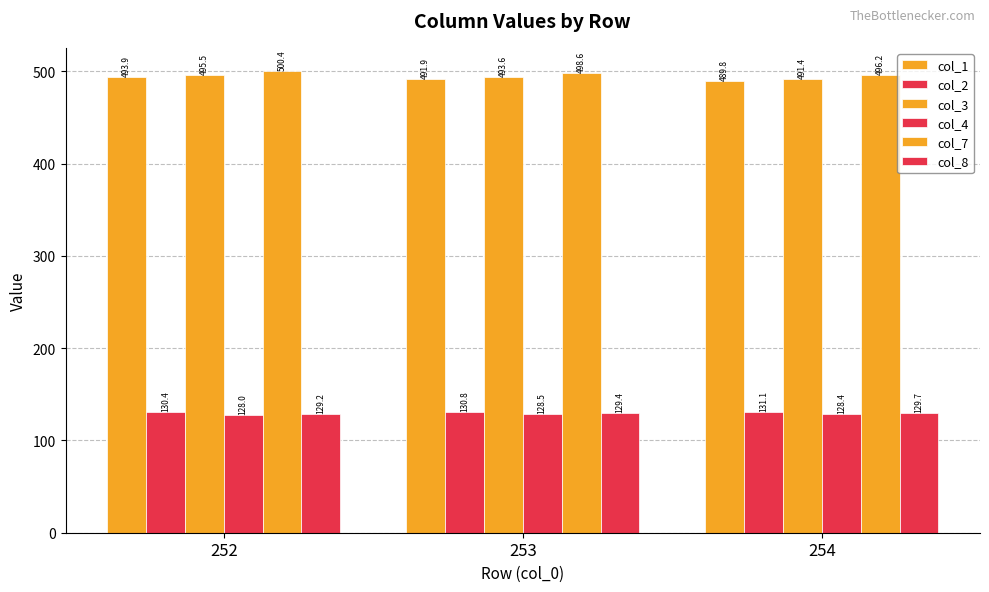

True or false: col_2 has a value of 130.4 at 252.

True